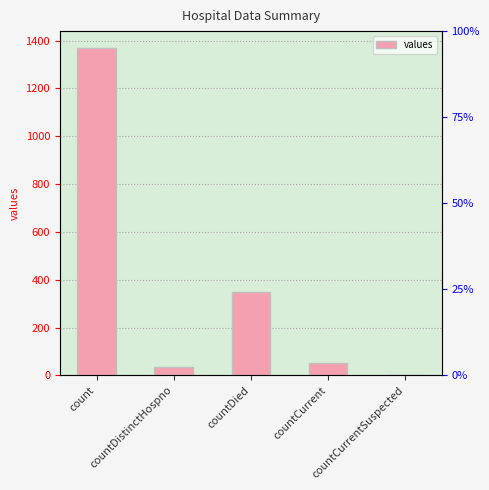

What is the difference between the maximum and second lowest values?

1338